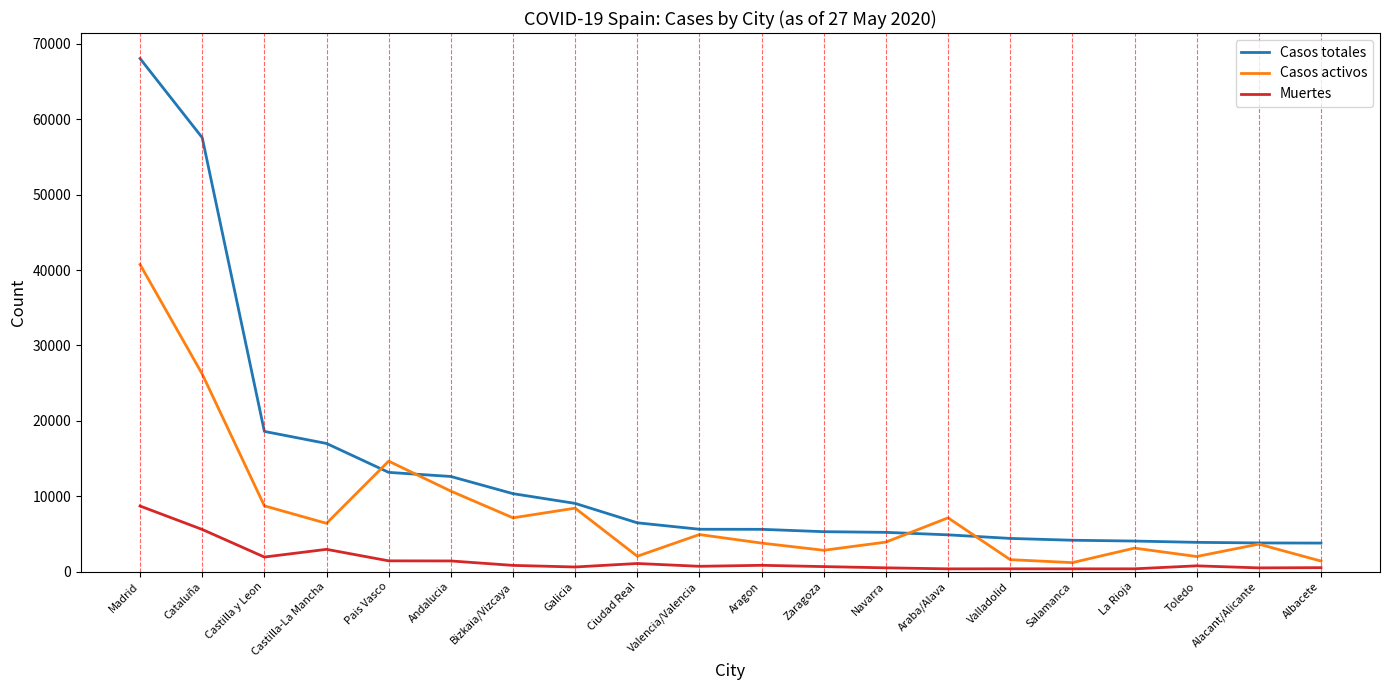

What are all the series names shown in the legend?

Casos totales, Casos activos, Muertes